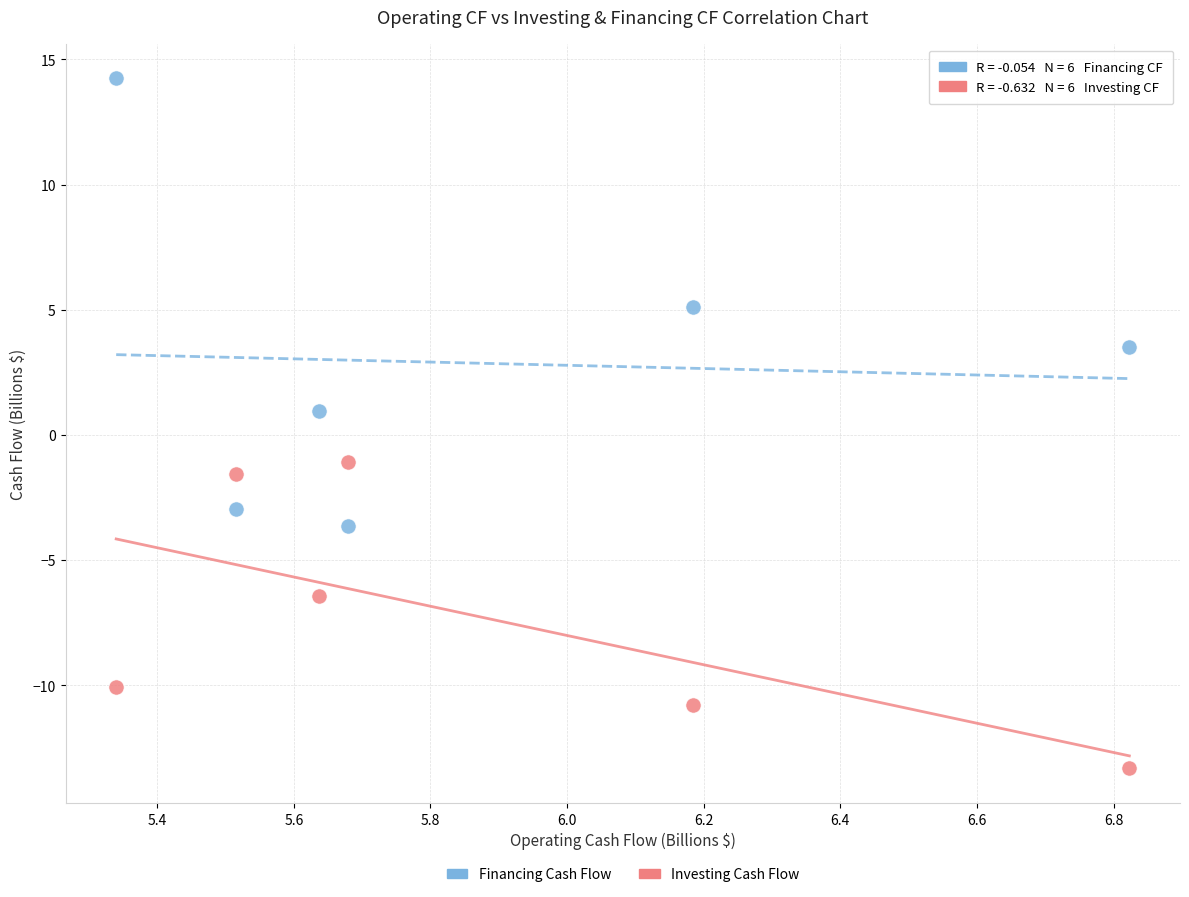

Which series has the largest Y range (max minus min)?

Financing Cash Flow